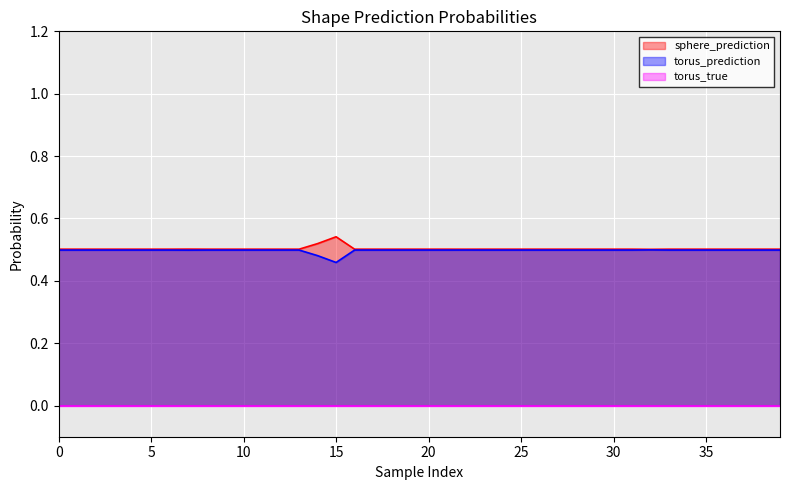

What is the approximate value of torus_prediction at 39?

0.5